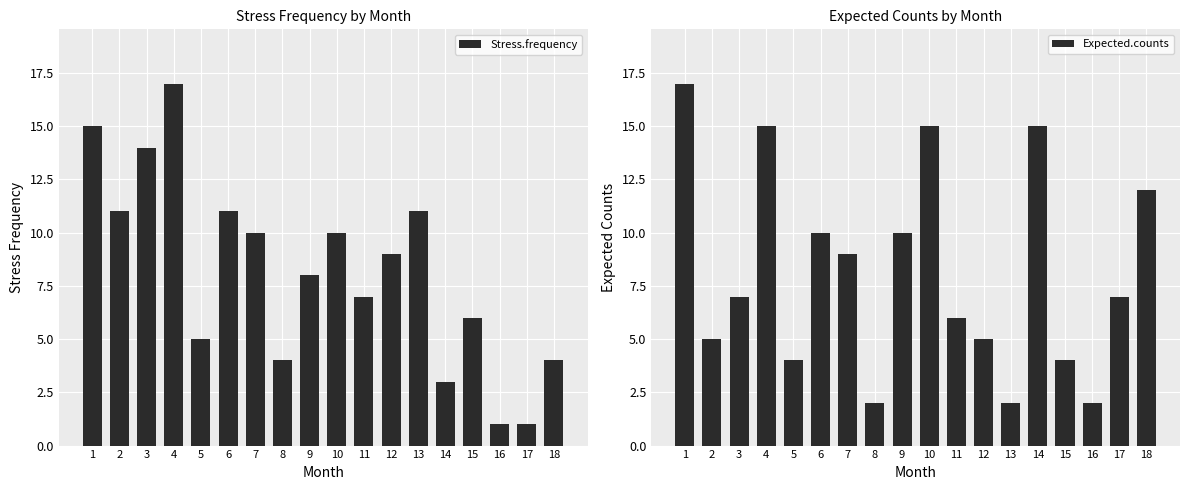

Reading left to right, what are all the values shown in this chart?

Stress.frequency: 15	11	14	17	5	11	10	4	8	10	7	9	11	3	6	1	1	4
Expected.counts: 17	5	7	15	4	10	9	2	10	15	6	5	2	15	4	2	7	12